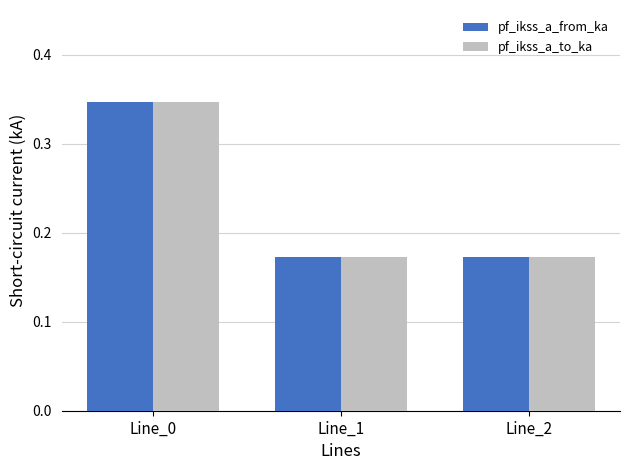

What are all the series names shown in the legend?

pf_ikss_a_from_ka, pf_ikss_a_to_ka